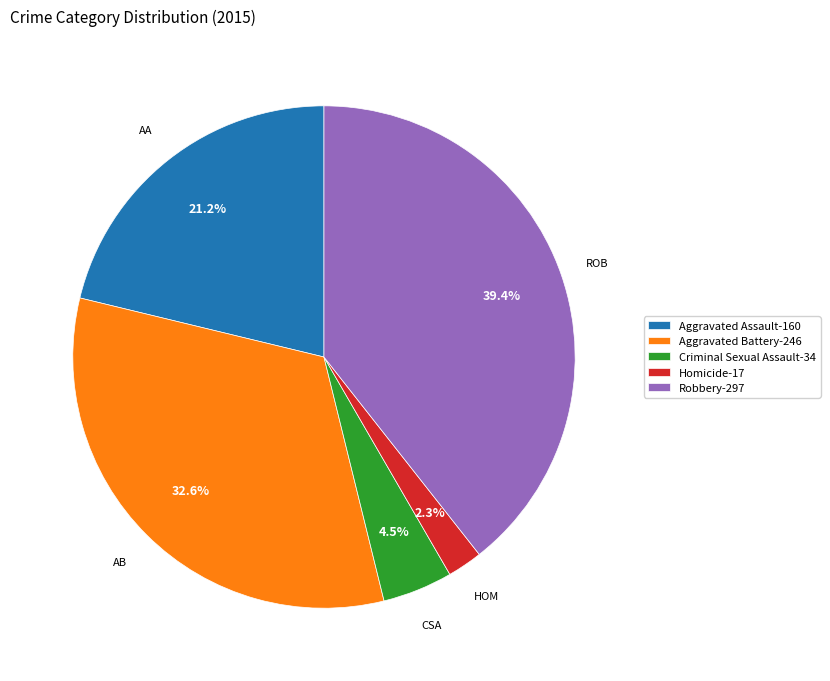

What percentage is NOT represented by Homicide-17?

97.7%